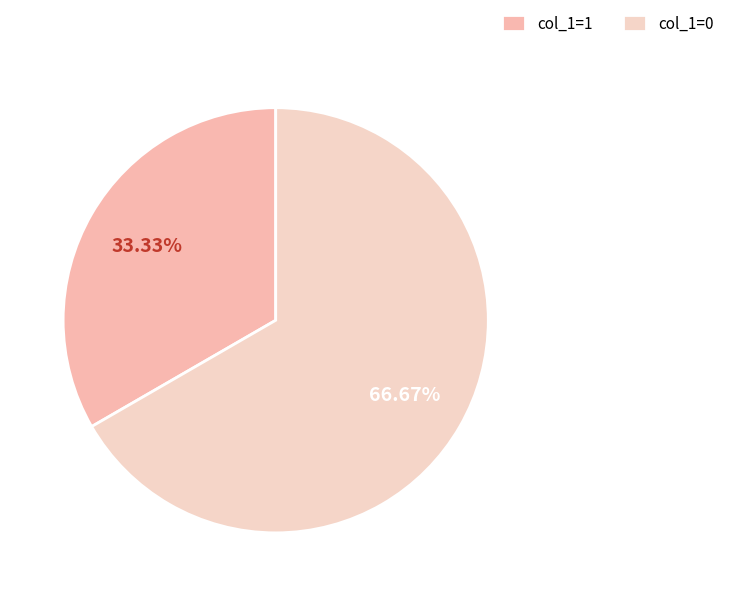

How many slices are in this pie chart?

2